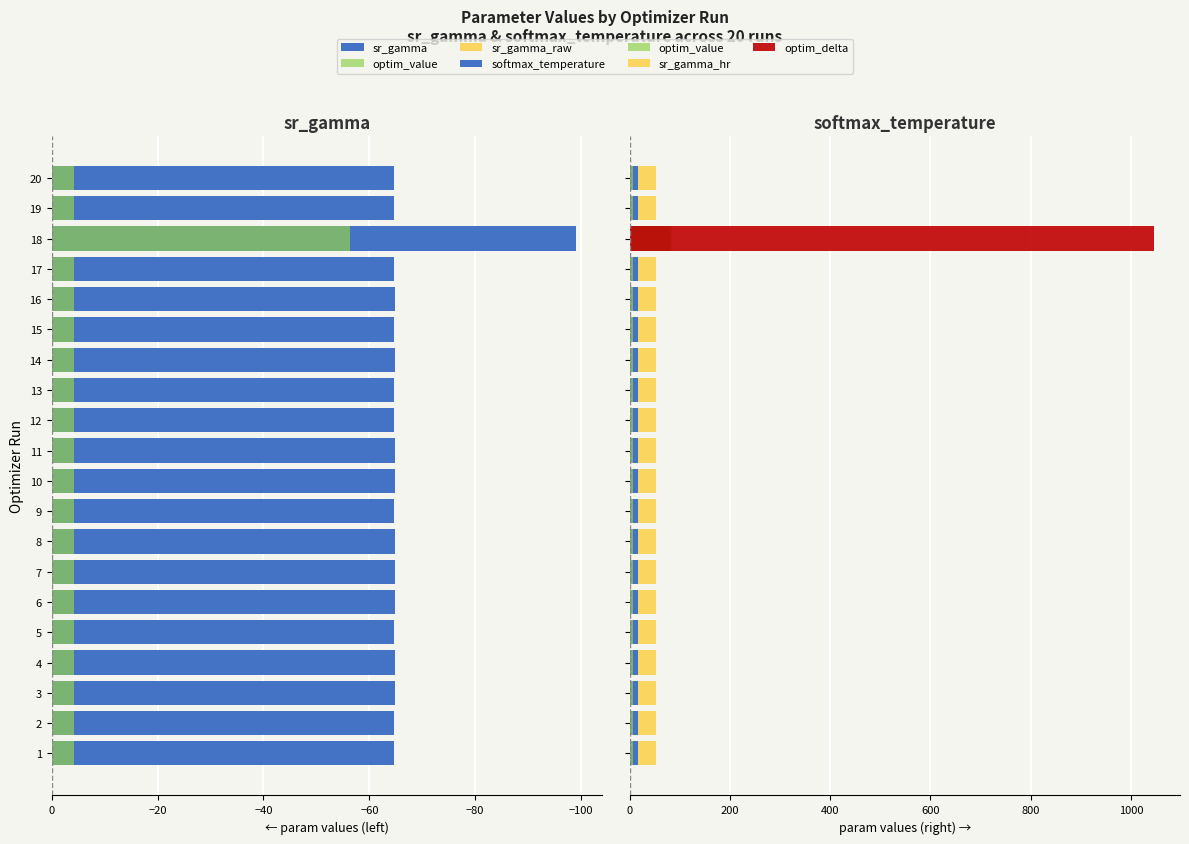

Is the value of optim_value at 17 greater than the value of sr_gamma_hr at 12?

No